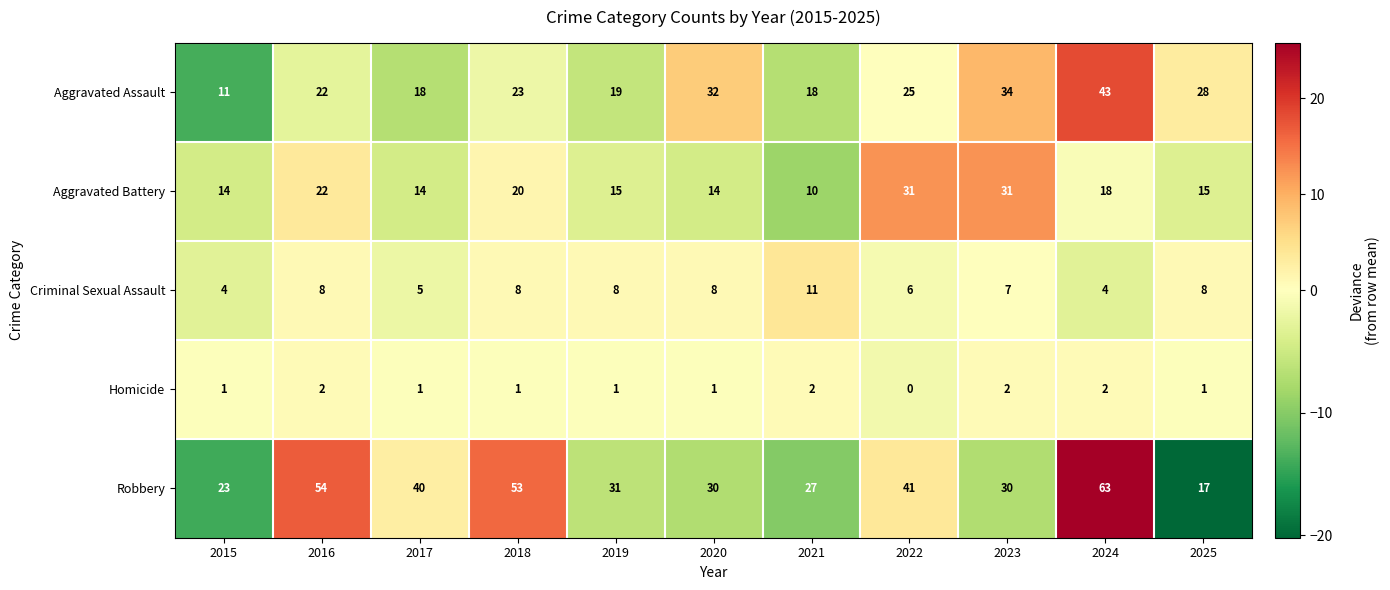

Rank the series by their maximum value, from lowest to highest.

Homicide, Criminal Sexual Assault, Aggravated Battery, Aggravated Assault, Robbery